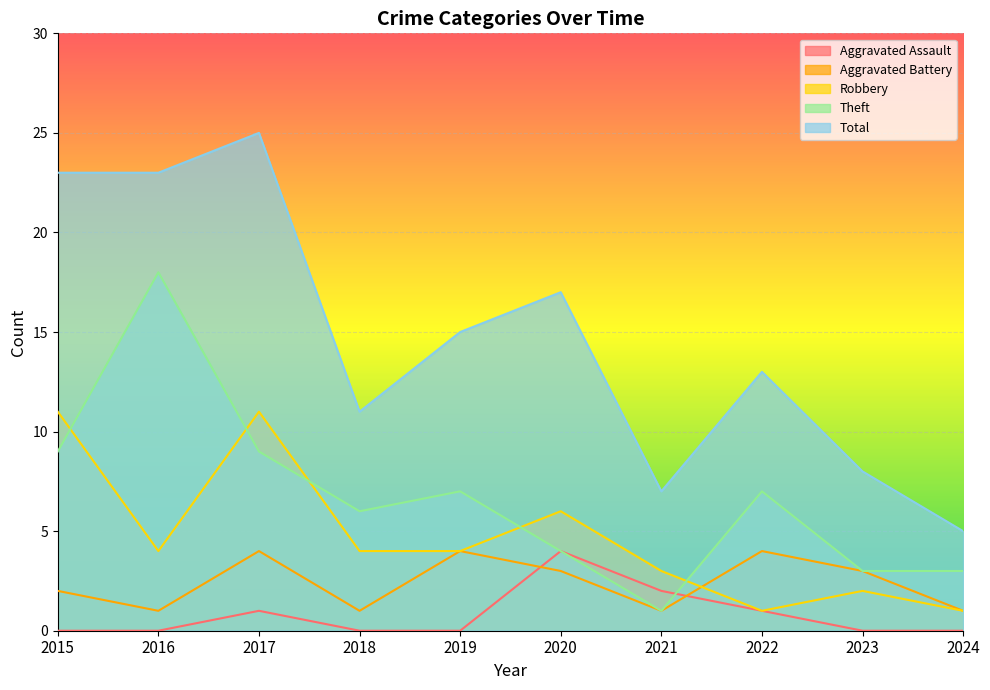

Reading left to right, list all the values displayed in this chart.

Aggravated Assault: 2015=0	2016=0	2017=1	2018=0	2019=0	2020=4	2021=2	2022=1	2023=0	2024=0
Aggravated Battery: 2015=2	2016=1	2017=4	2018=1	2019=4	2020=3	2021=1	2022=4	2023=3	2024=1
Robbery: 2015=11	2016=4	2017=11	2018=4	2019=4	2020=6	2021=3	2022=1	2023=2	2024=1
Theft: 2015=9	2016=18	2017=9	2018=6	2019=7	2020=4	2021=1	2022=7	2023=3	2024=3
Total: 2015=23	2016=23	2017=25	2018=11	2019=15	2020=17	2021=7	2022=13	2023=8	2024=5